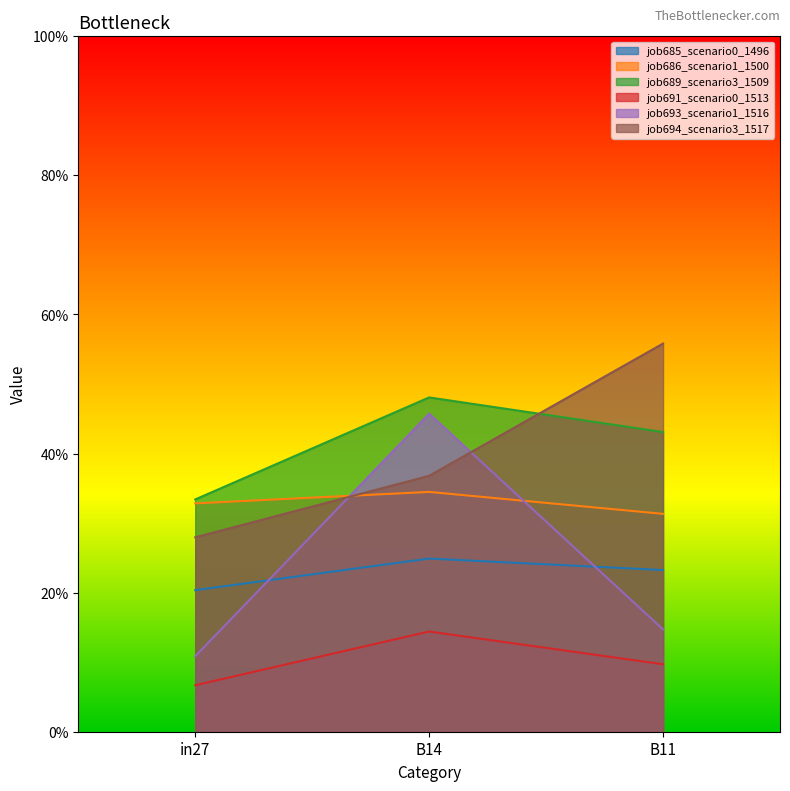

The job685_scenario0_1496 series shows 0.3 at in27. True or false?

False